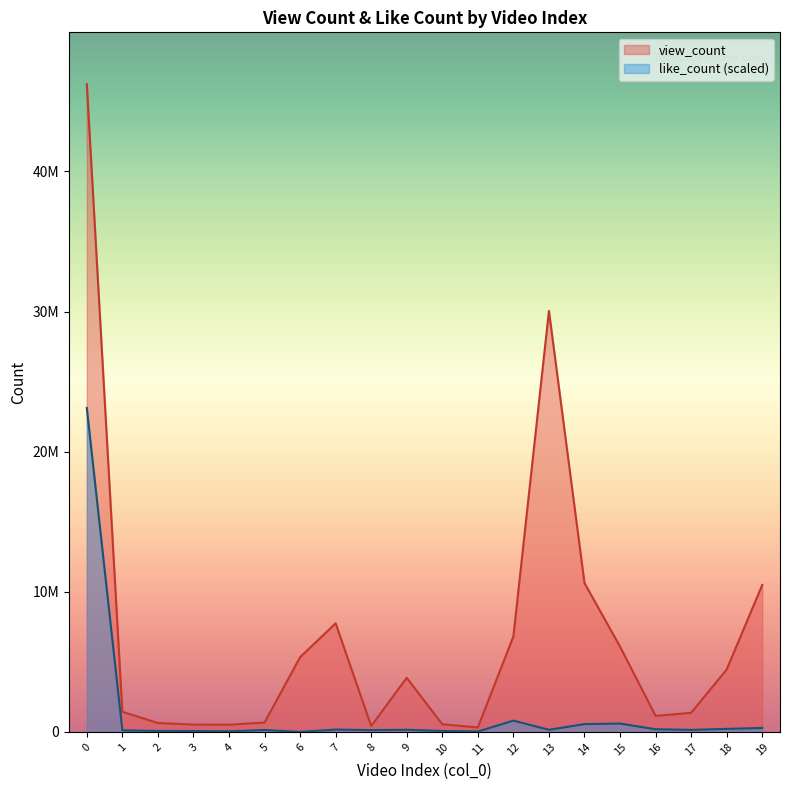

What are all the series names shown in the legend?

view_count, like_count (scaled)